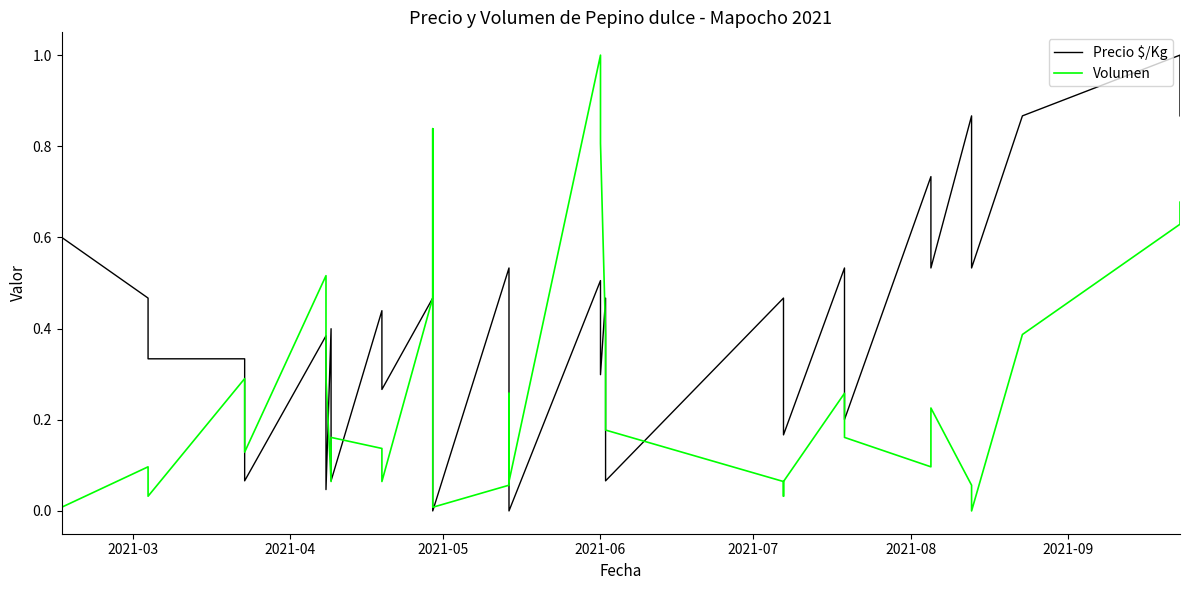

How many categories are shown in the chart?

40